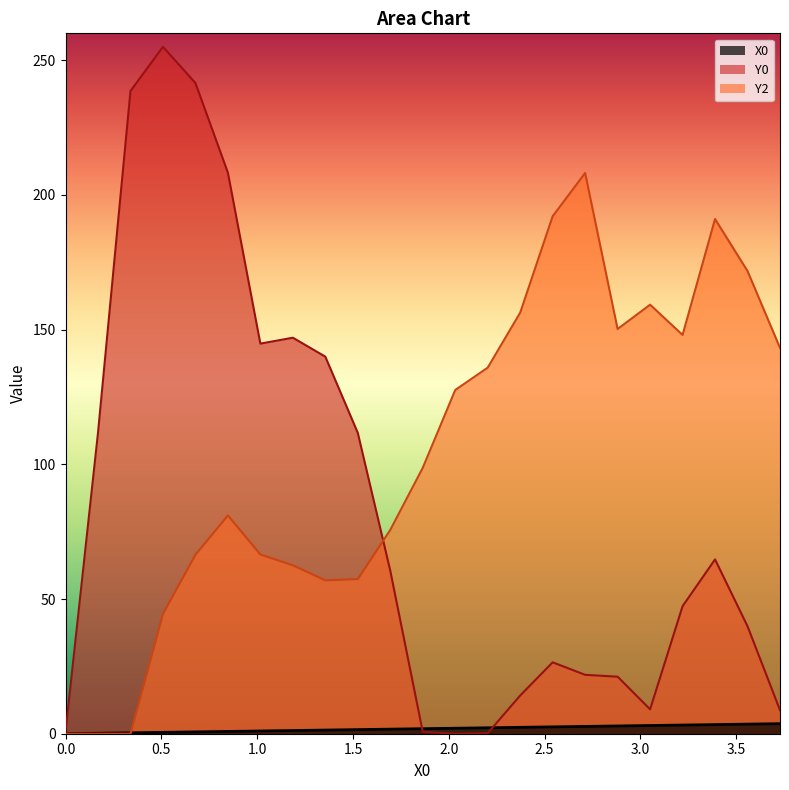

What is the difference between the maximum and minimum values in the X0 series?

3.7